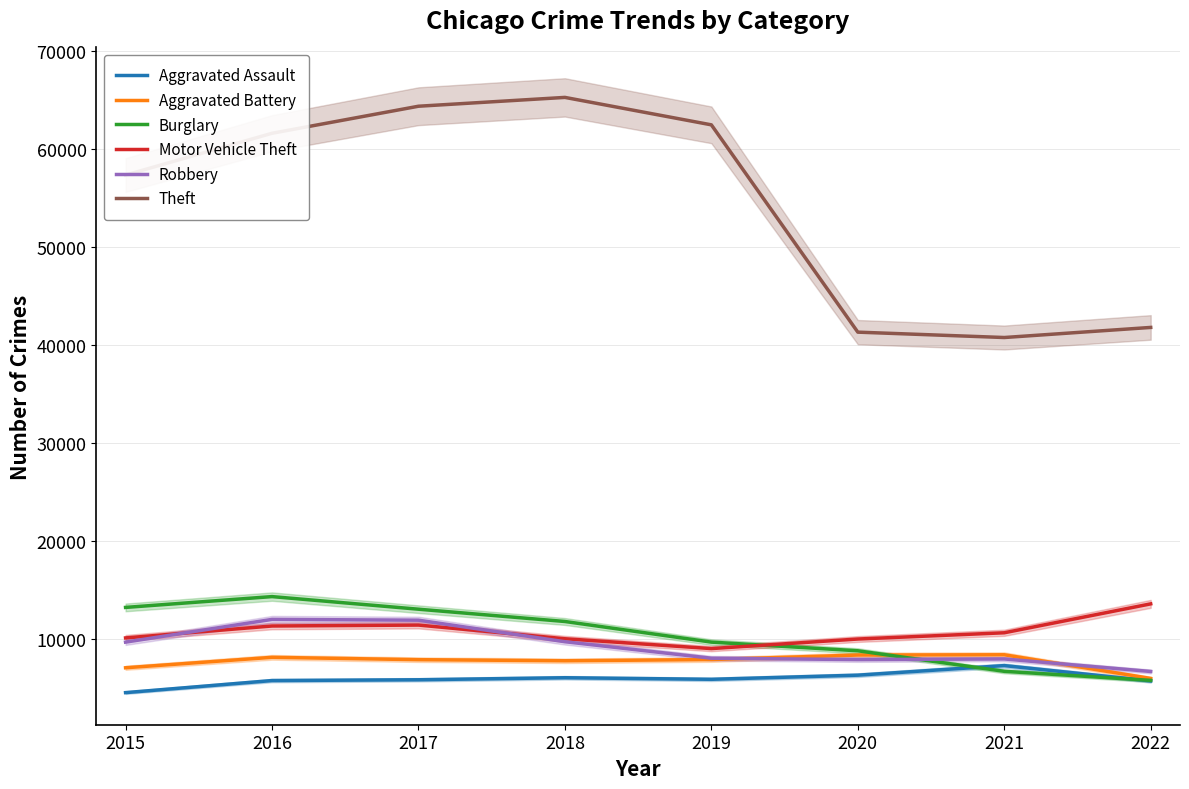

What is the spread (max minus min) of values at 2019?

56639